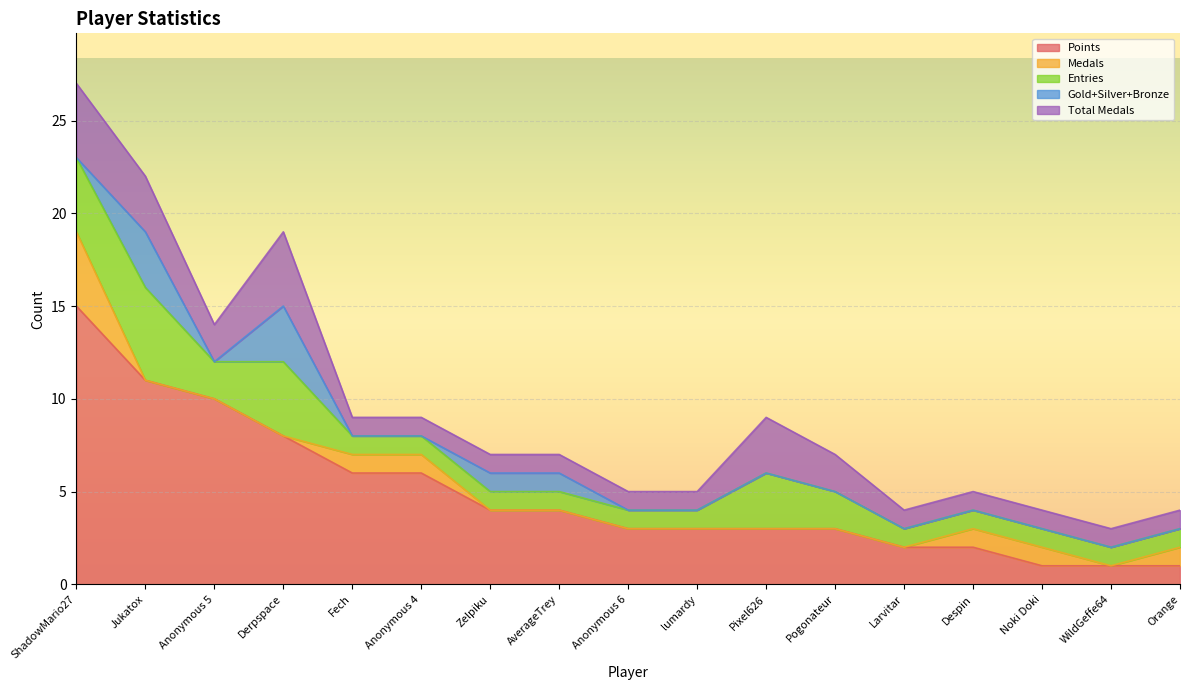

True or false: Points and Entries intersect in this chart.

False